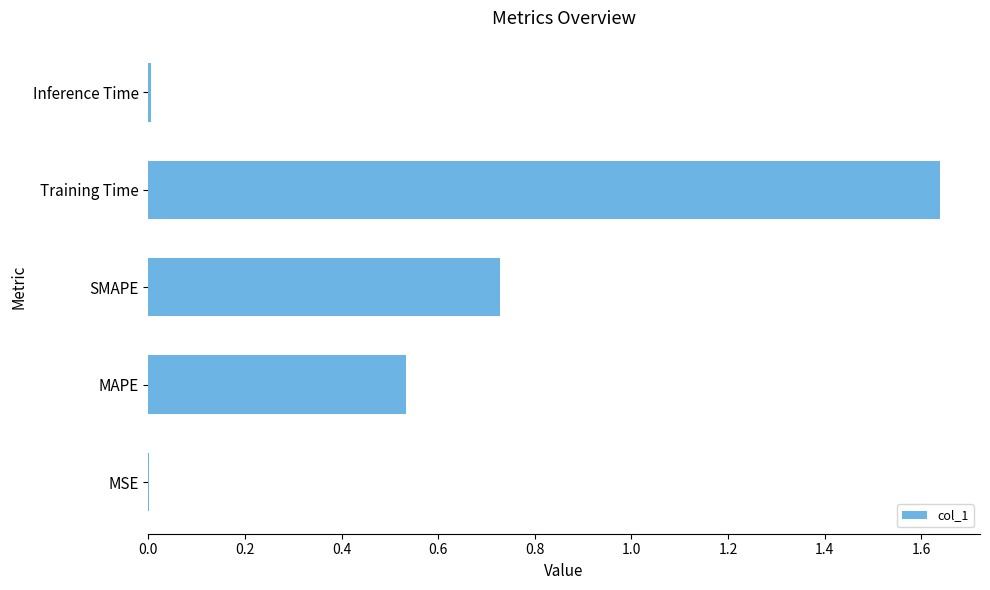

True or false: the data shows 0.0 at Inference Time.

True